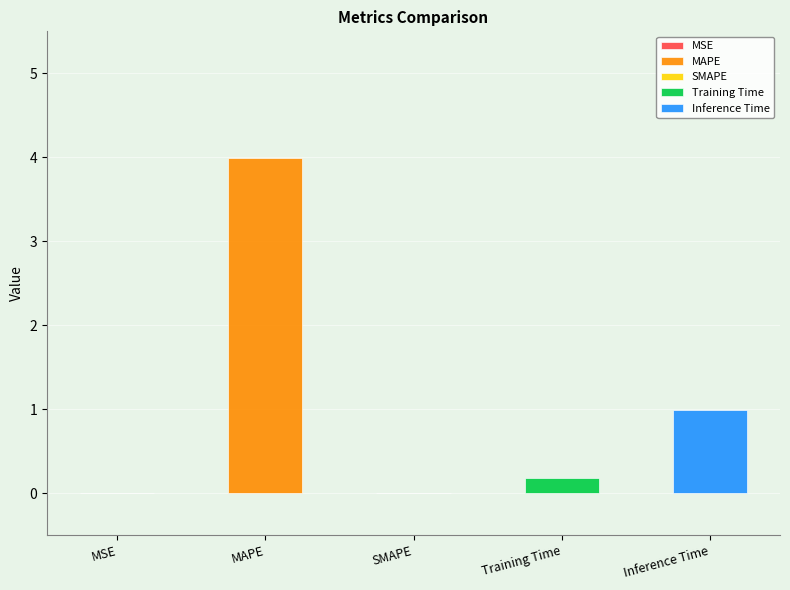

The chart shows a value of 0.0 at MSE. True or false?

True